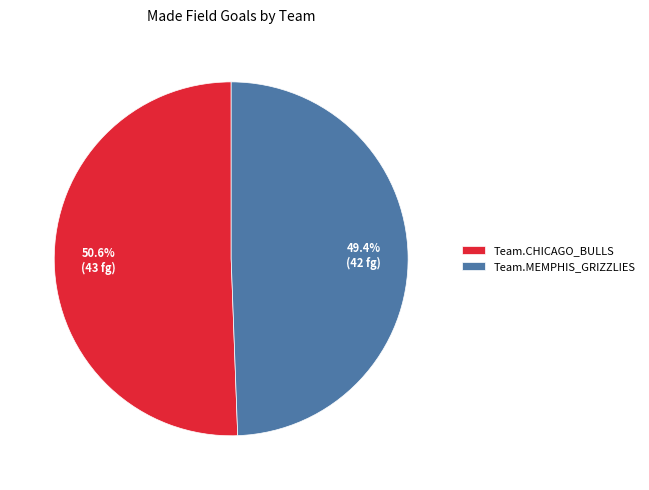

Rank the categories by value from highest to lowest.

Team.CHICAGO_BULLS, Team.MEMPHIS_GRIZZLIES